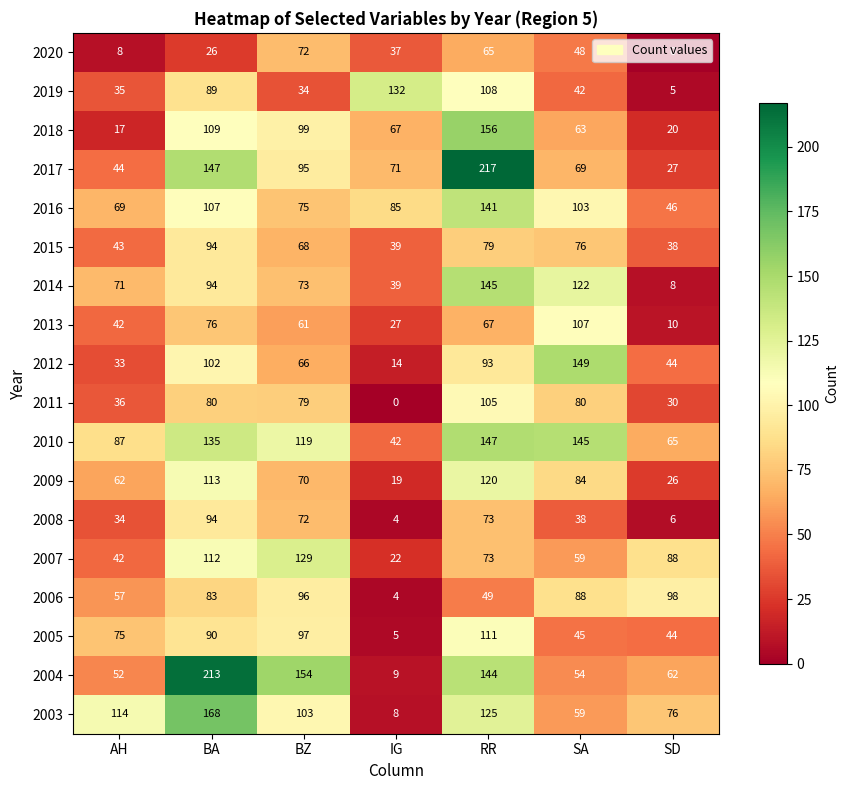

What is the difference between the maximum and minimum values in the 2013 series?

97